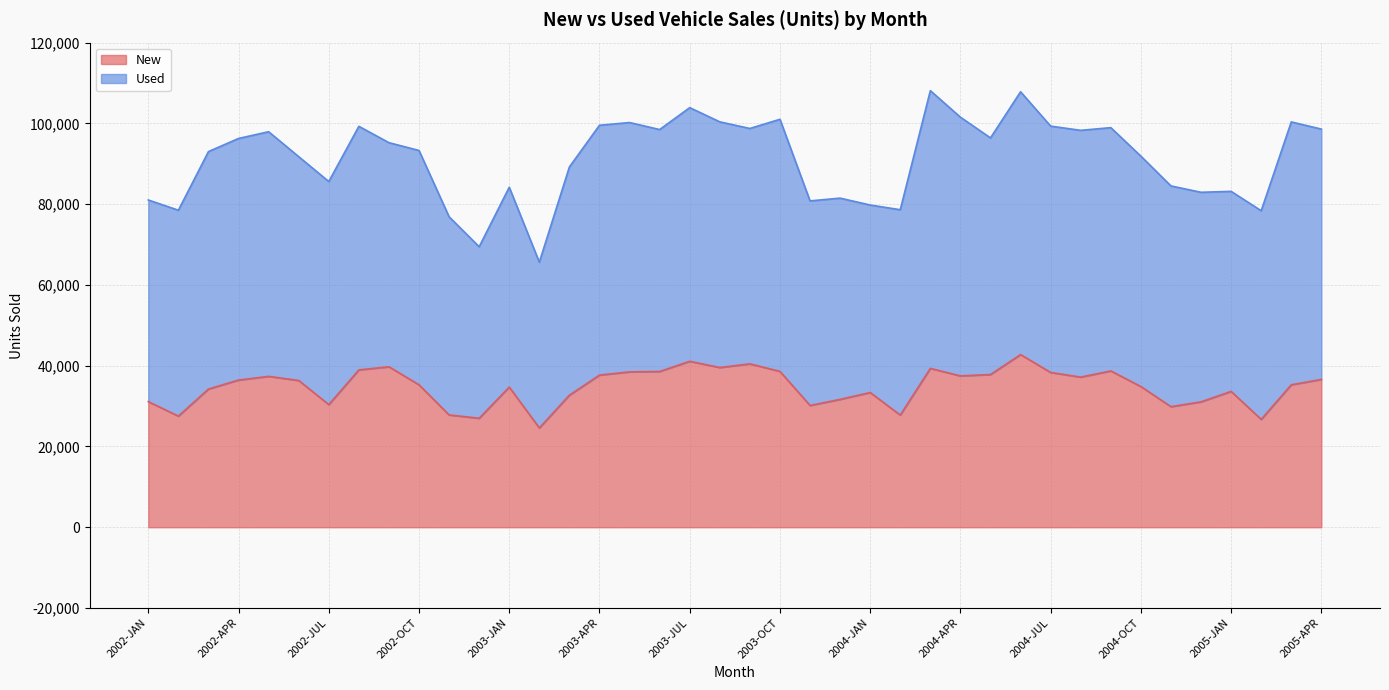

List the labels in order of value, largest first.

2004-JUN, 2003-JUL, 2003-SEP, 2002-SEP, 2003-AUG, 2004-MAR, 2002-AUG, 2004-SEP, 2003-OCT, 2003-JUN, 2003-MAY, 2004-JUL, 2004-MAY, 2003-APR, 2004-APR, 2002-MAY, 2004-AUG, 2005-APR, 2002-APR, 2002-JUN, 2005-MAR, 2002-OCT, 2004-OCT, 2003-JAN, 2002-MAR, 2005-JAN, 2004-JAN, 2003-MAR, 2003-DEC, 2002-JAN, 2004-DEC, 2002-JUL, 2003-NOV, 2004-NOV, 2002-NOV, 2004-FEB, 2002-FEB, 2002-DEC, 2005-FEB, 2003-FEB